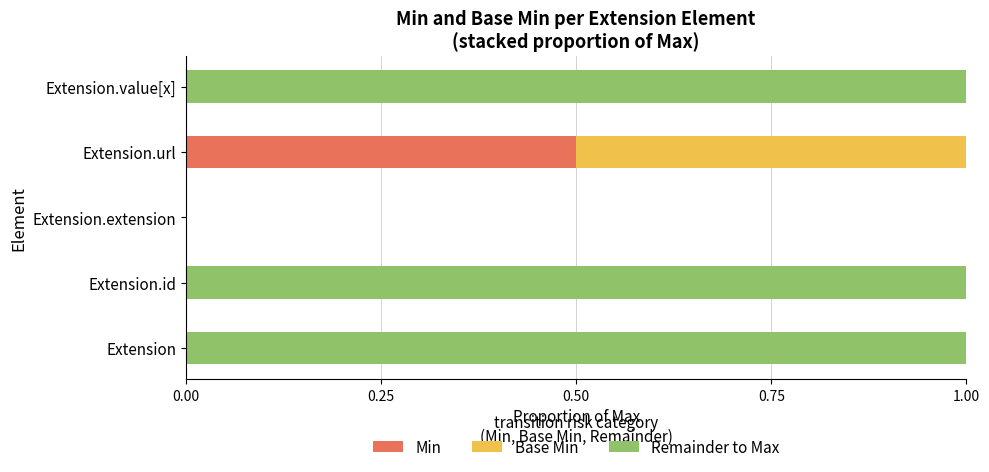

What is the total value across all series at Extension?

1.0